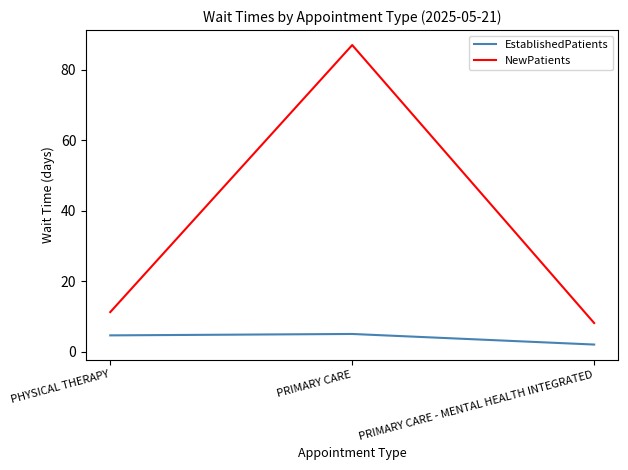

Which series has the largest range (max minus min)?

NewPatients